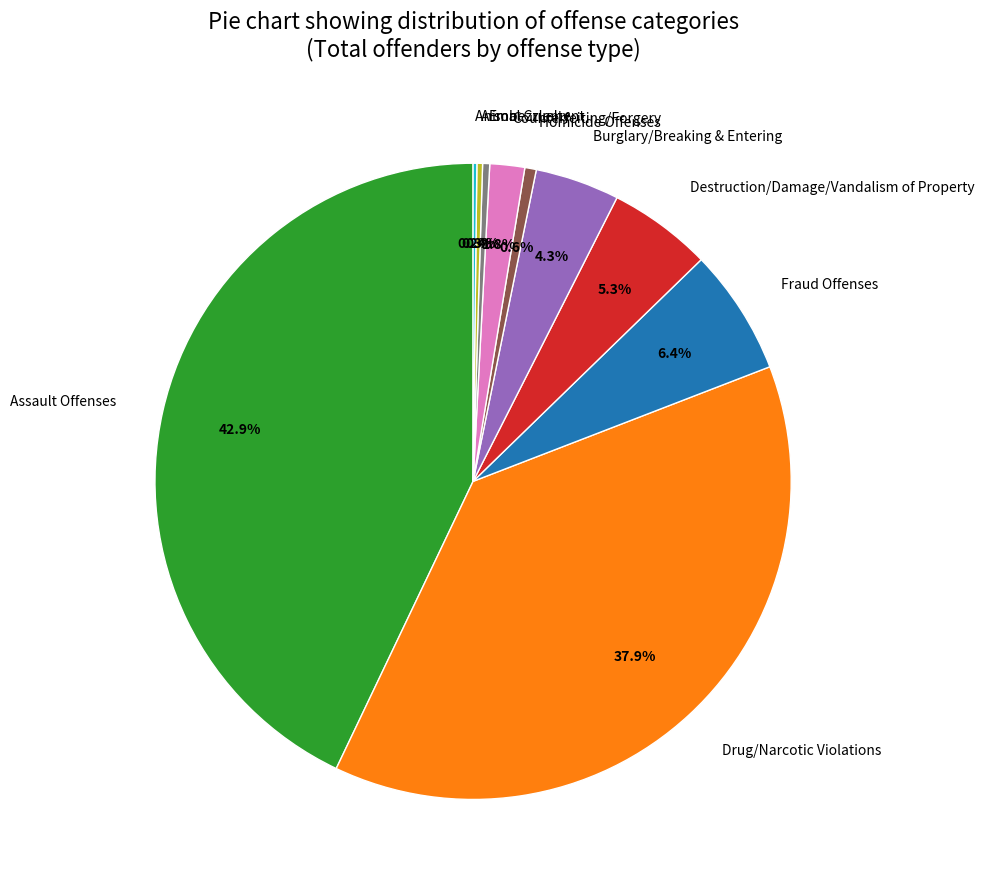

Is there a majority slice in this chart?

No